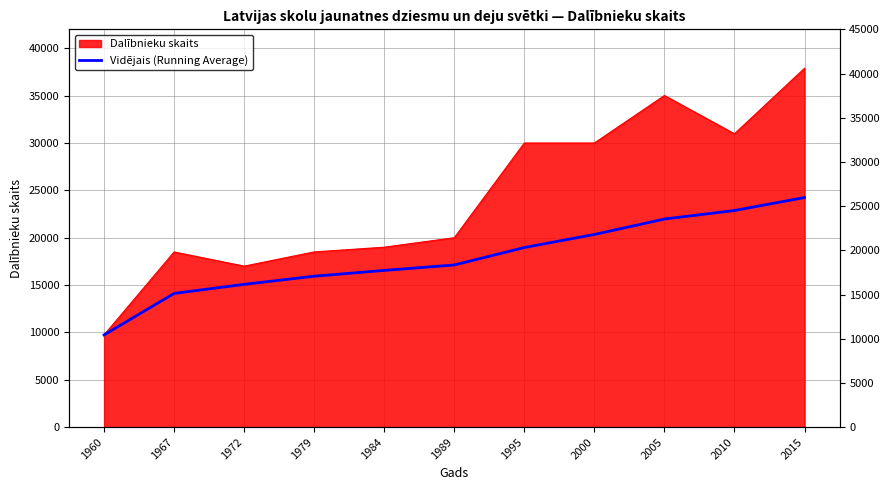

True or false: the data has more than 2 interior local peaks.

False